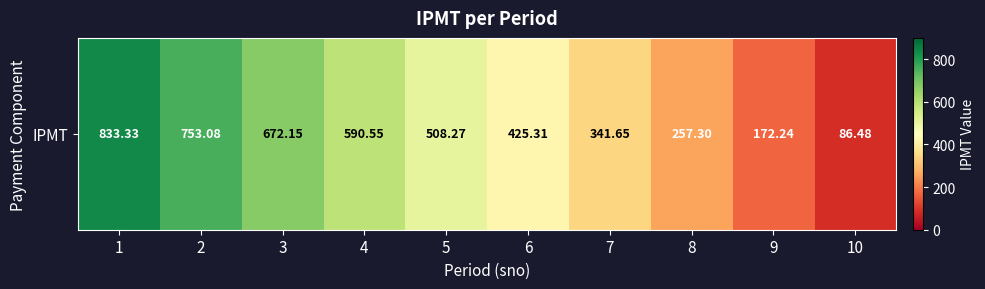

Is it true that the value at 2 is 1123.9?

False